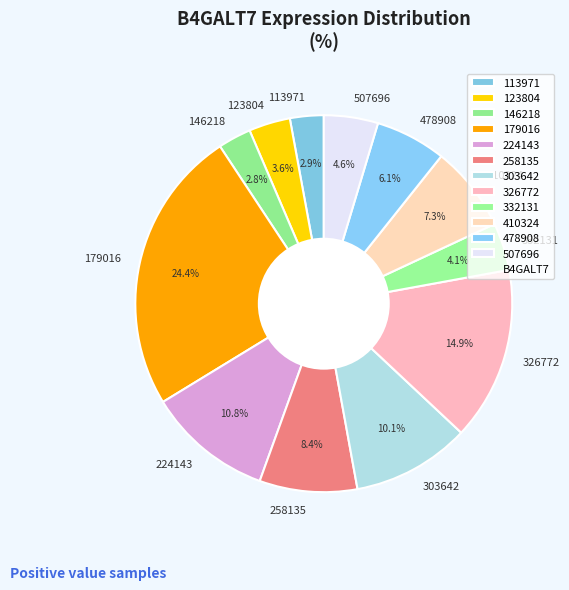

Which category has the biggest portion of the pie?

179016